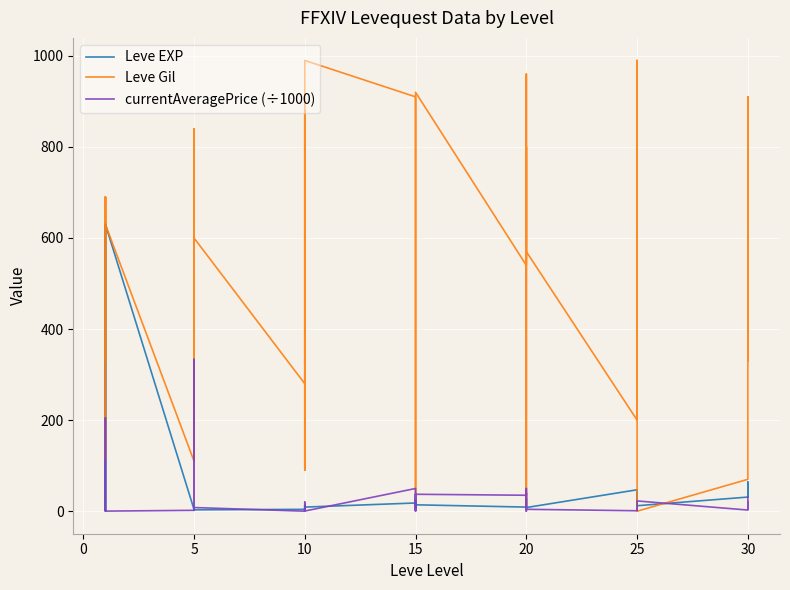

How many intersections are there between Leve EXP and currentAveragePrice (÷1000)?

19